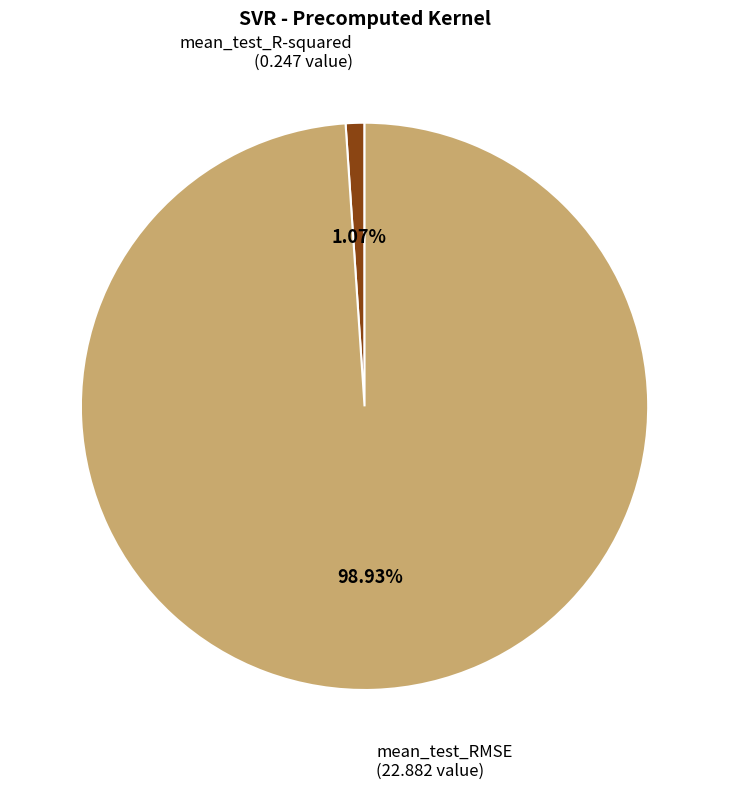

Does any single category account for the majority?

Yes